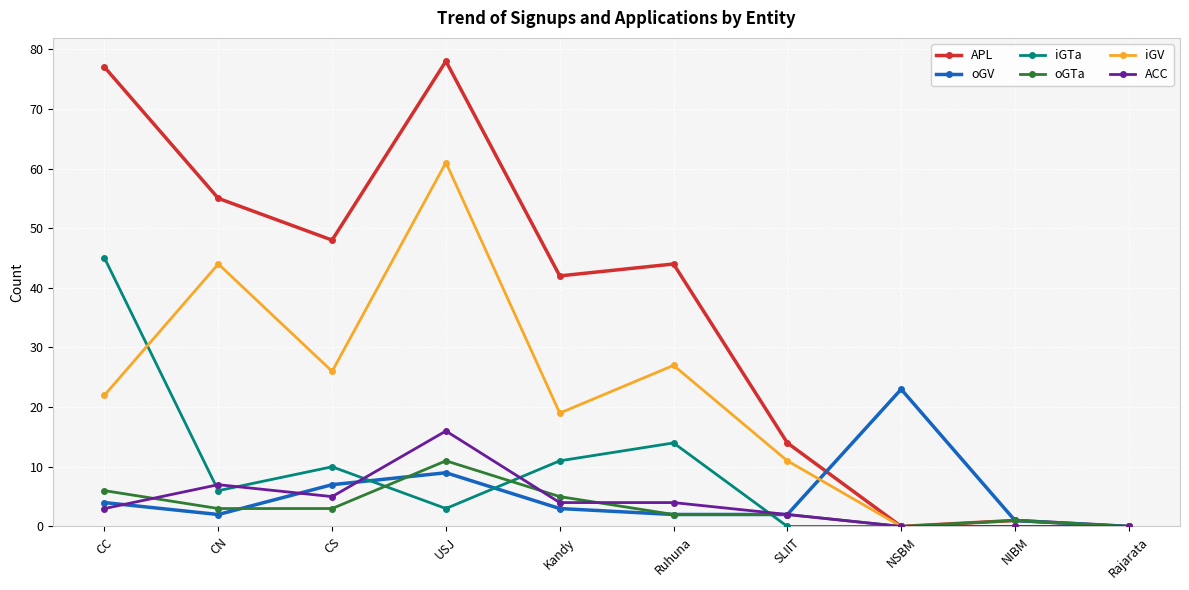

What is the label of the 9th point from the left?

NIBM